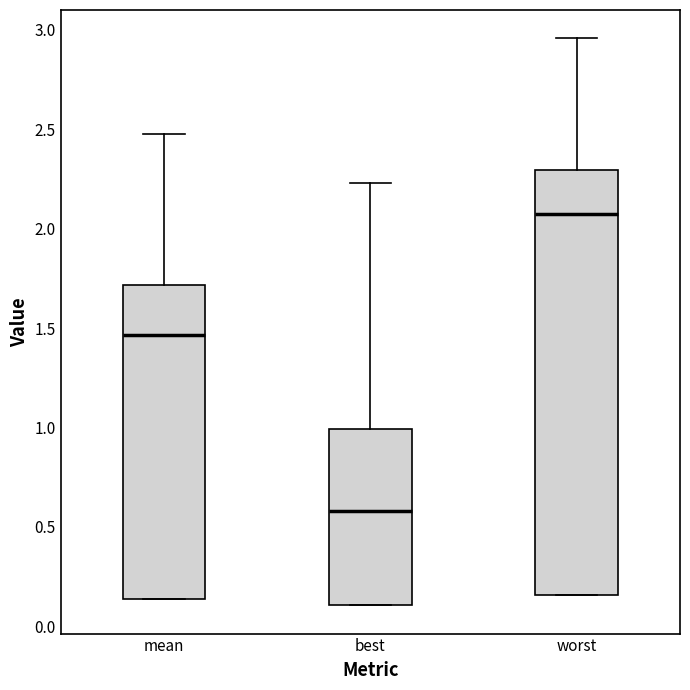

Which box has the lowest median line?

best